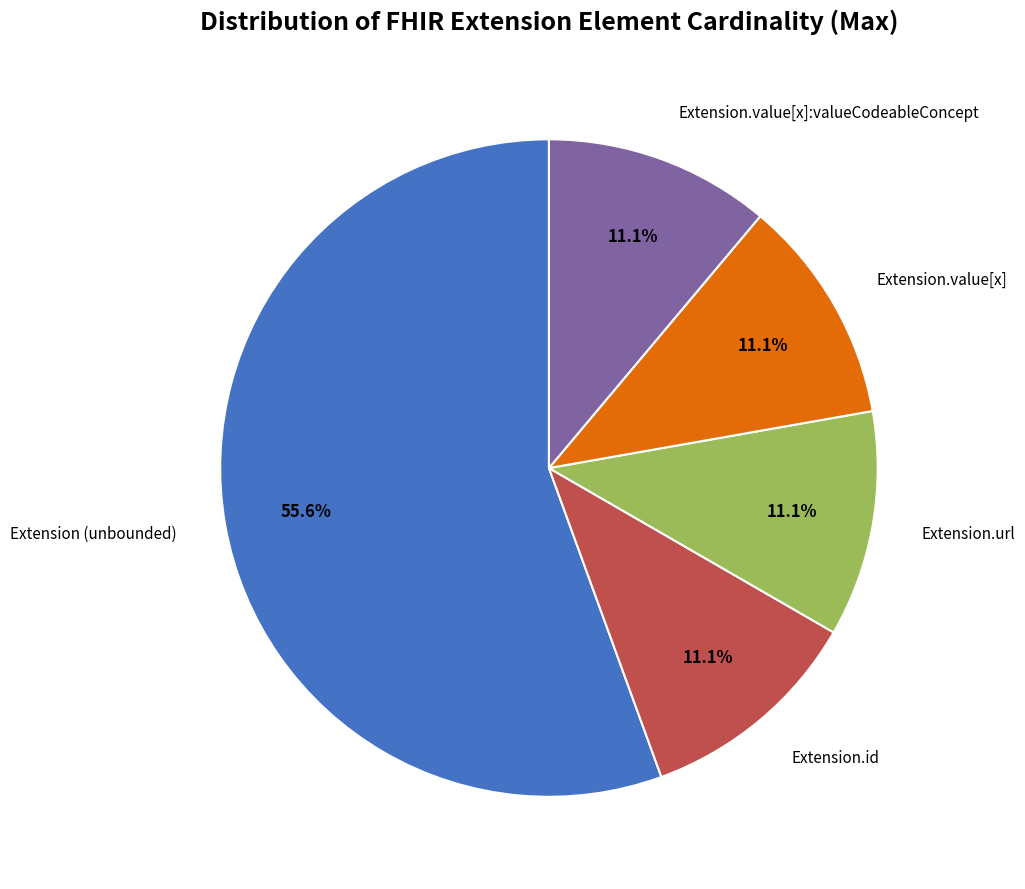

Is there a majority slice in this chart?

Yes